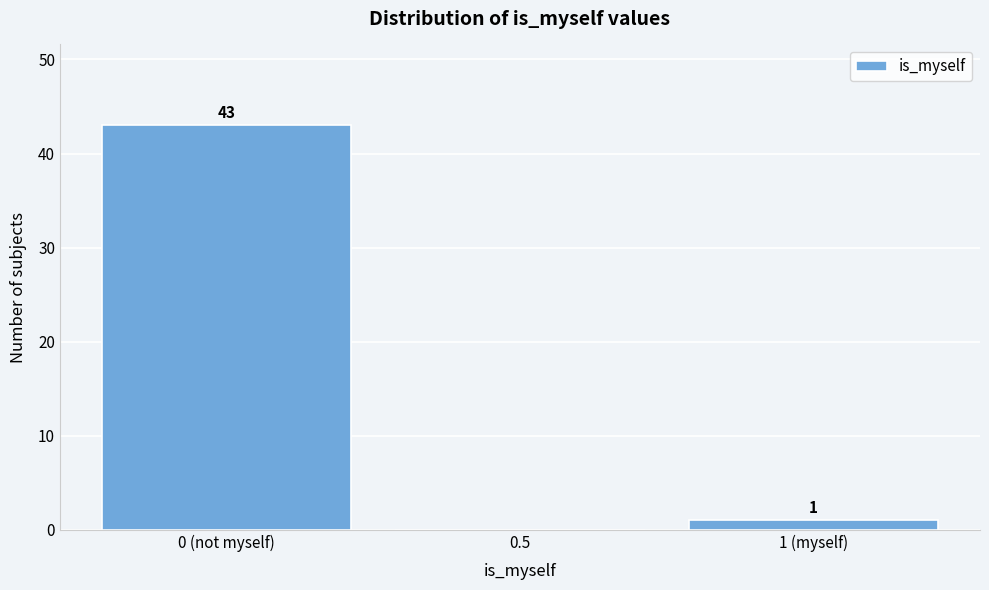

Reading right to left, extract all data points from this chart.

1 (myself)=1	0.5=0	0 (not myself)=43